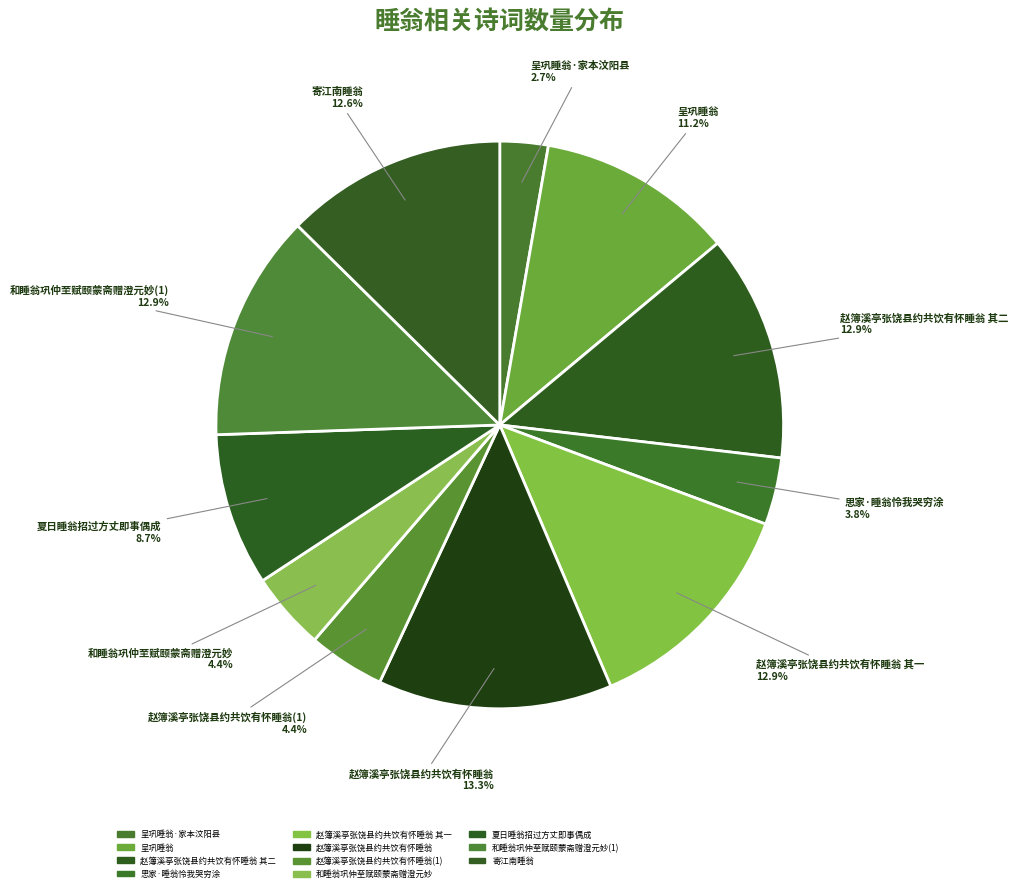

The 呈巩睡翁 slice represents 3% of the pie. True or false?

False